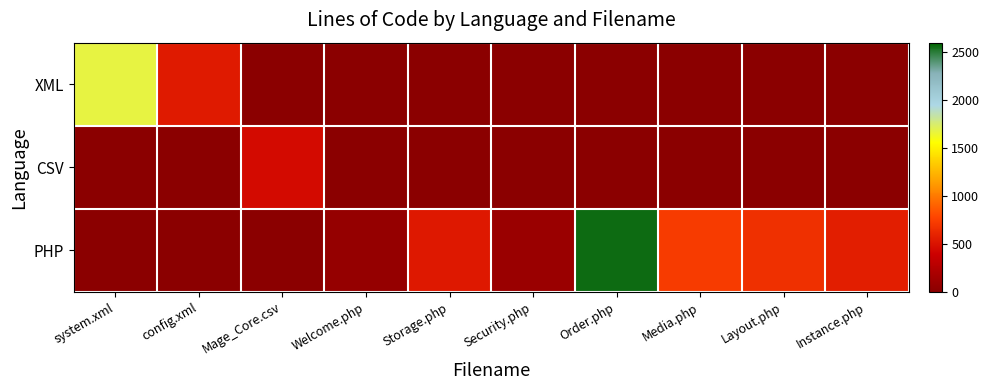

Rank the series by their average value, from highest to lowest.

PHP, XML, CSV